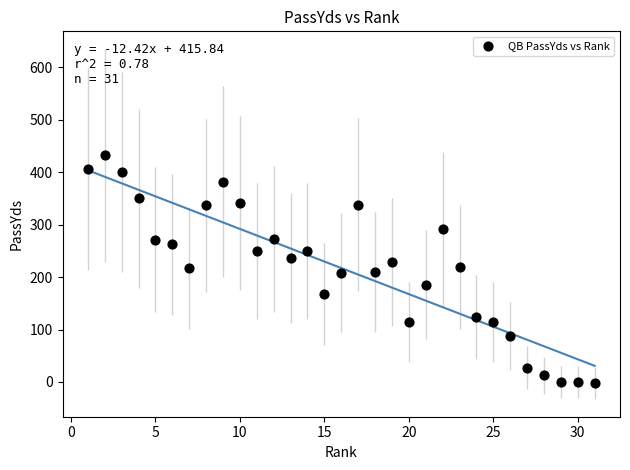

What is the range of X values (max minus min)?

30